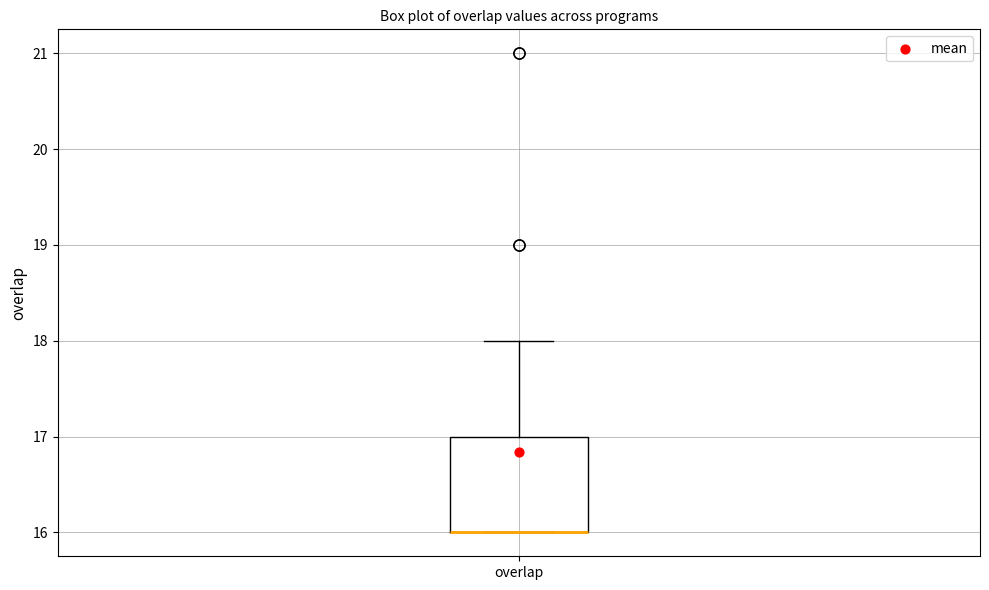

Transcribe this box plot: give where the median line is, the range the box spans, and where the two whiskers end, as read against the y-axis. The values are not printed on the chart, so give them approximately, as read against the axis.

median 16 (drawn on the box's lower edge), box 16 to 17, whiskers 16 to 18